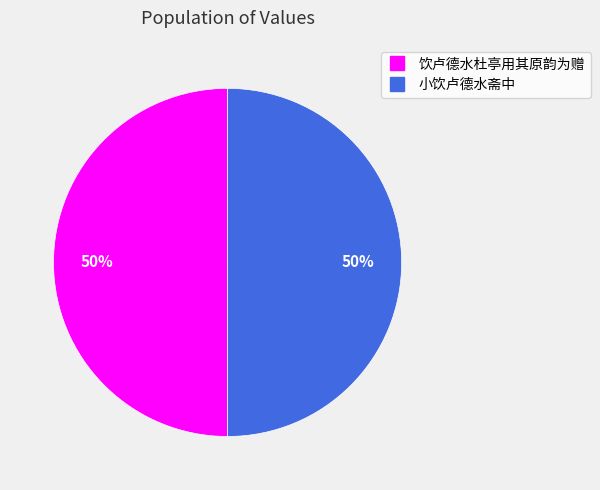

What percentage is the 小饮卢德水斋中 slice, to the nearest percent?

50%